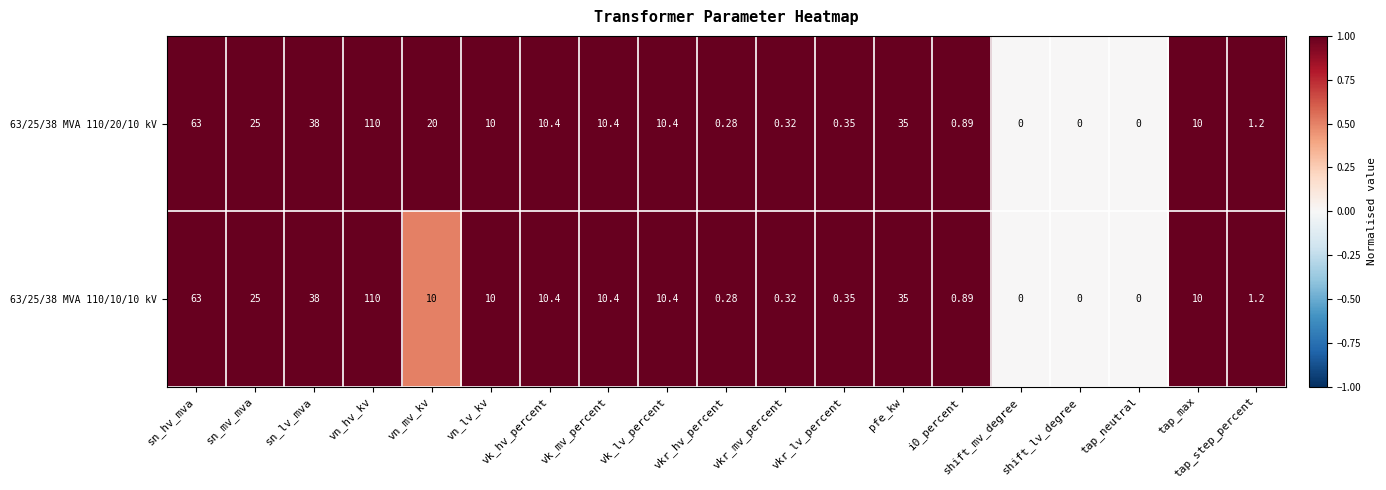

At which category is the sum across all series the highest?

vn_hv_kv